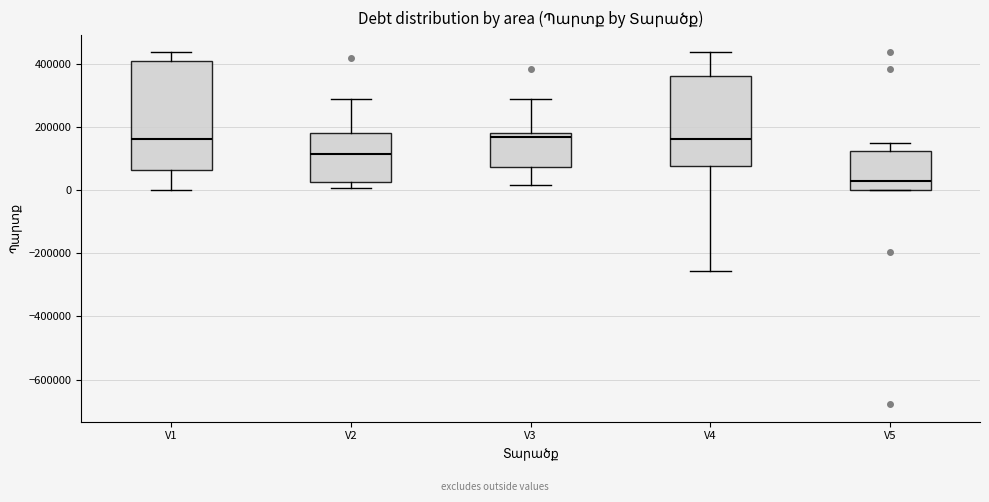

Which box is the tallest, from its lower edge to its upper edge?

V1